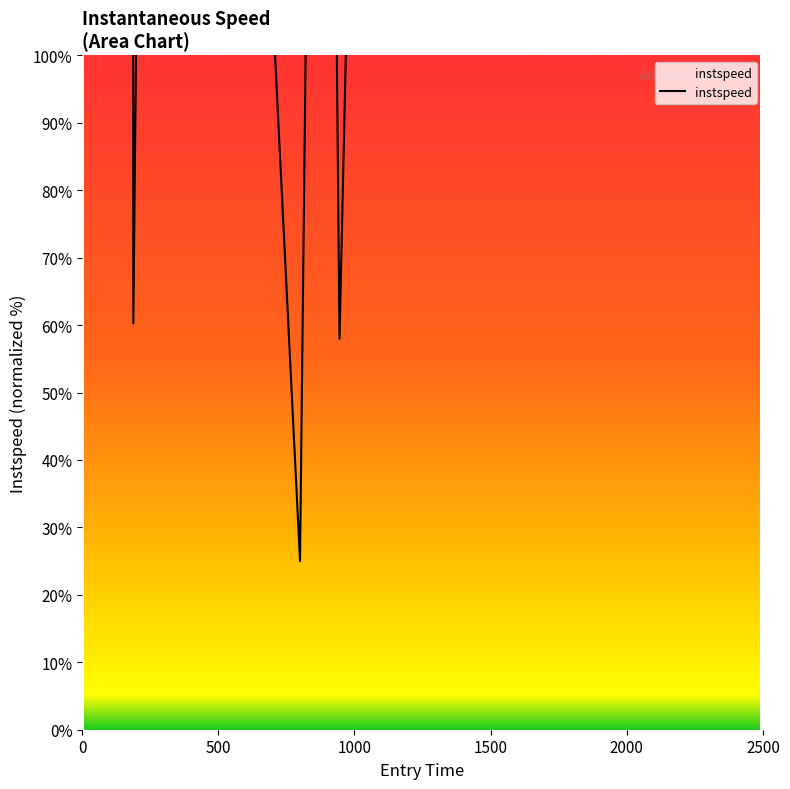

Is this an area chart (filled region under the line)?

No